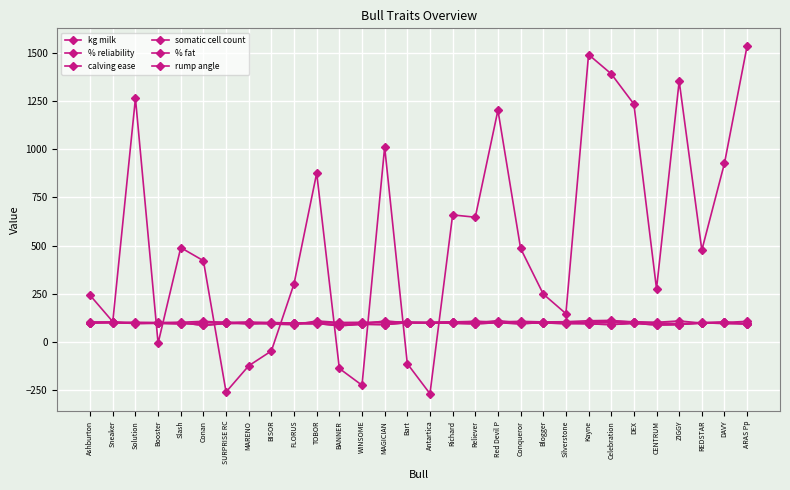

Does the chart have visible grid lines?

Yes